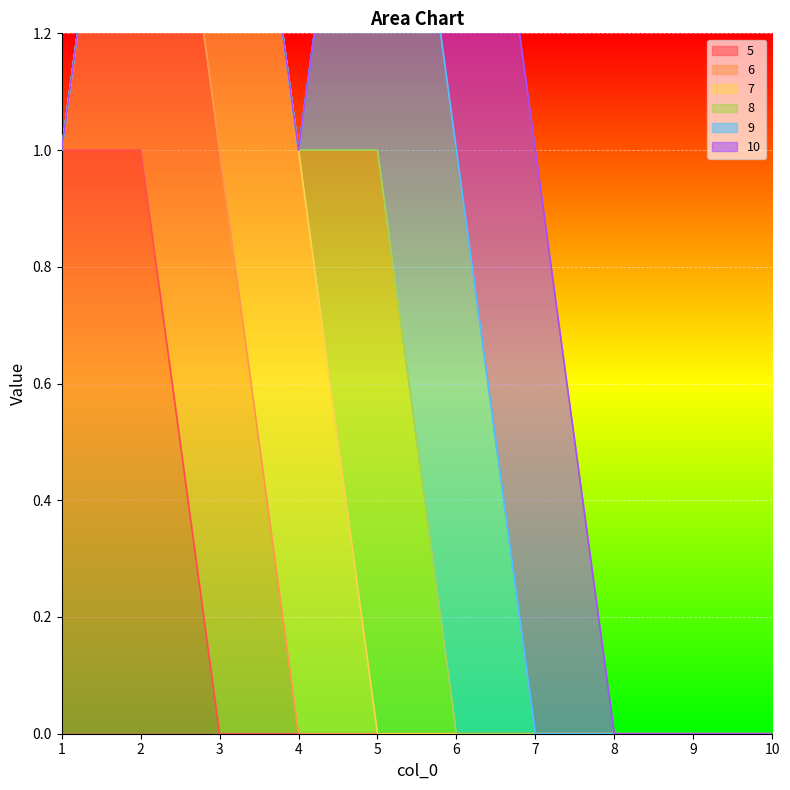

Is it true that 7 equals 2 at 4?

False